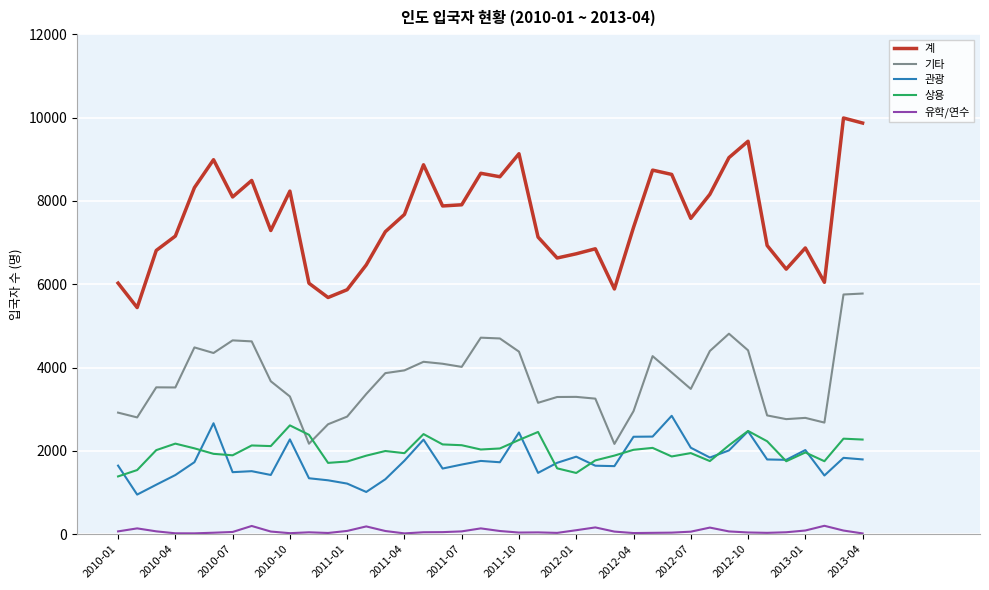

Which series has the widest spread of values?

계